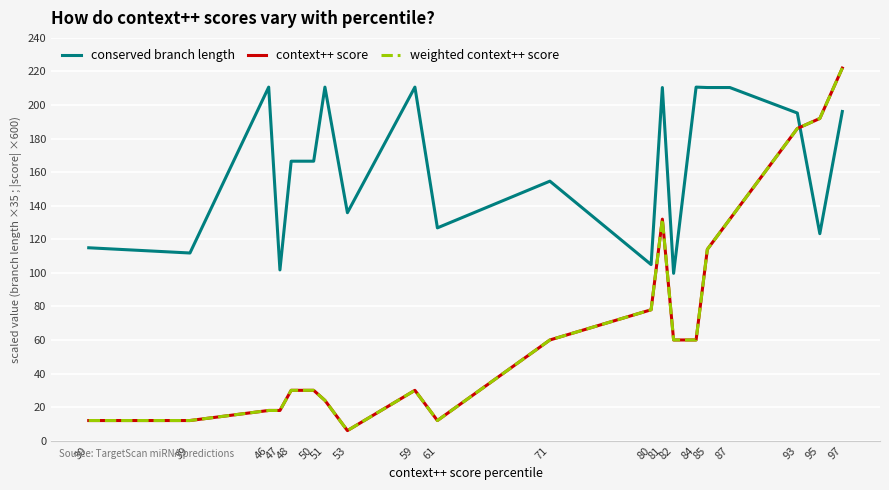

Which has a higher value, 80 or 61?

61